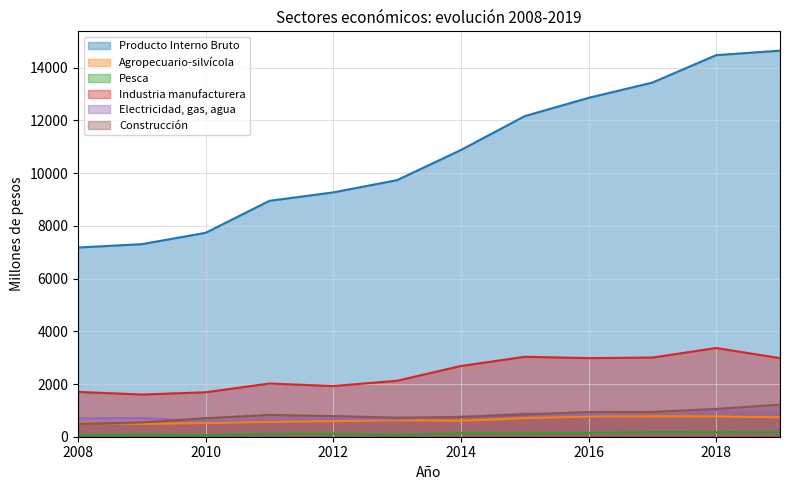

Count the number of data series in this chart.

6